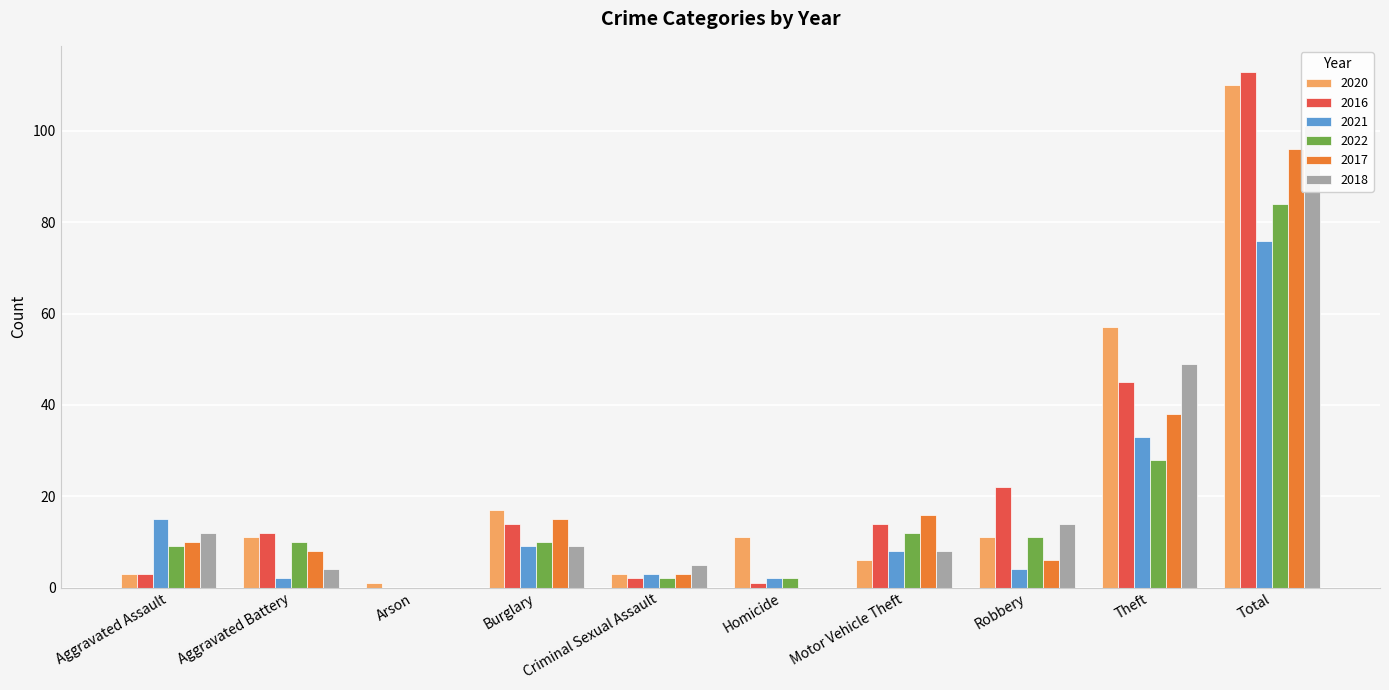

At which label is 2022 closest to 42?

Theft